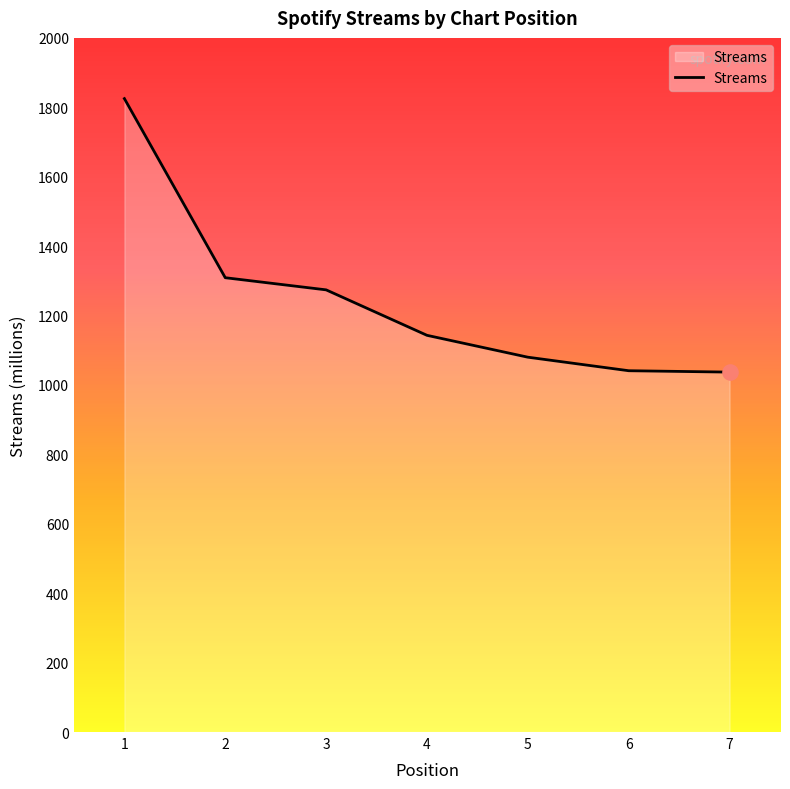

Approximately how many times larger is the value at 3 compared to 5?

1.2